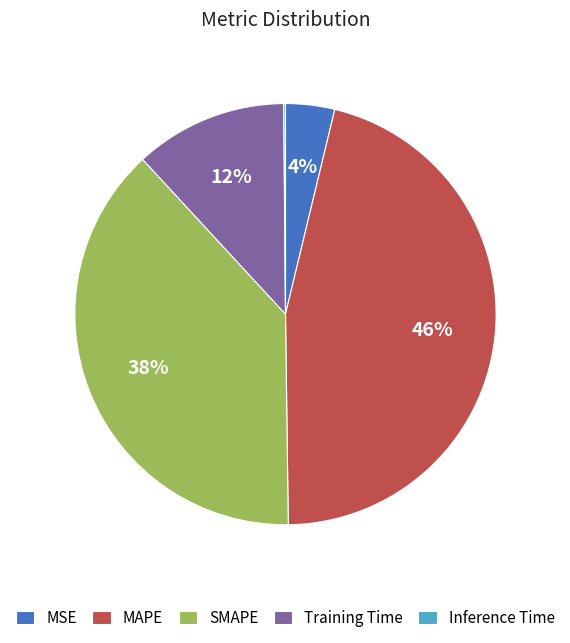

Between MSE and SMAPE, which is larger?

SMAPE